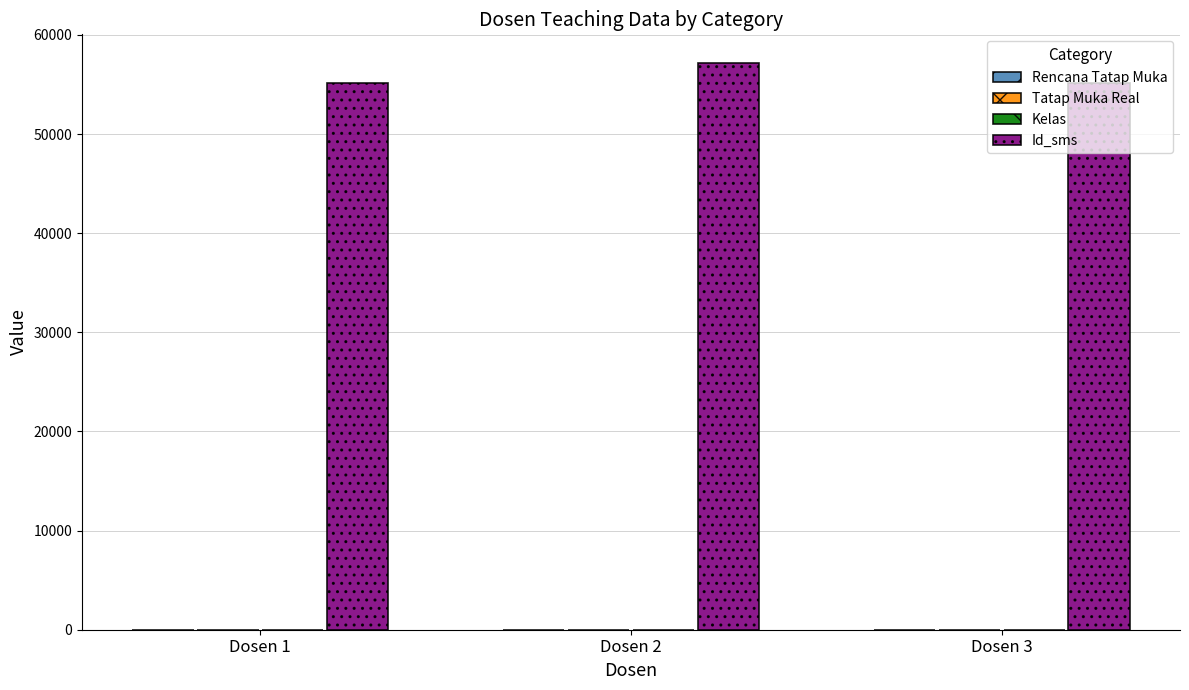

Which series has the largest total across all categories?

Id_sms